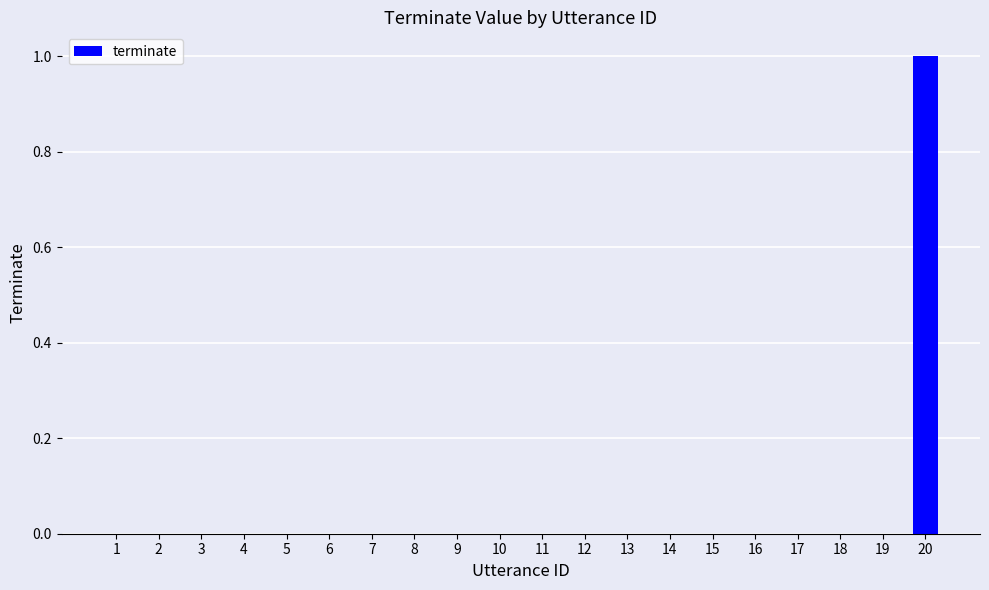

The value at 7 is 0. True or false?

True